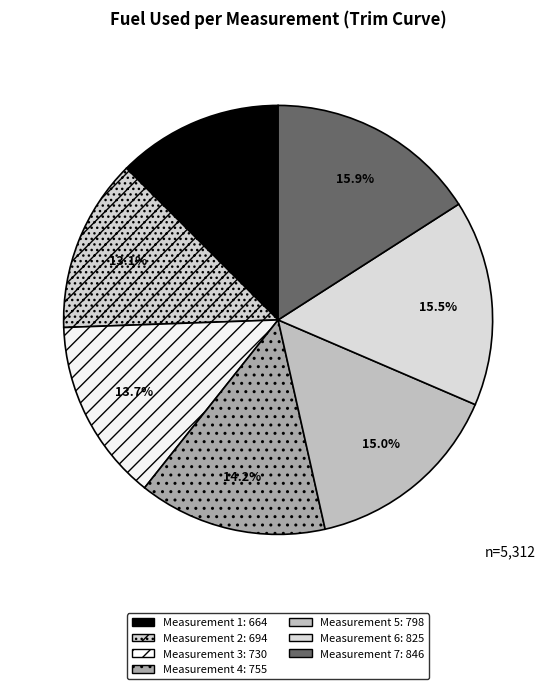

Count the number of slices in the pie.

7